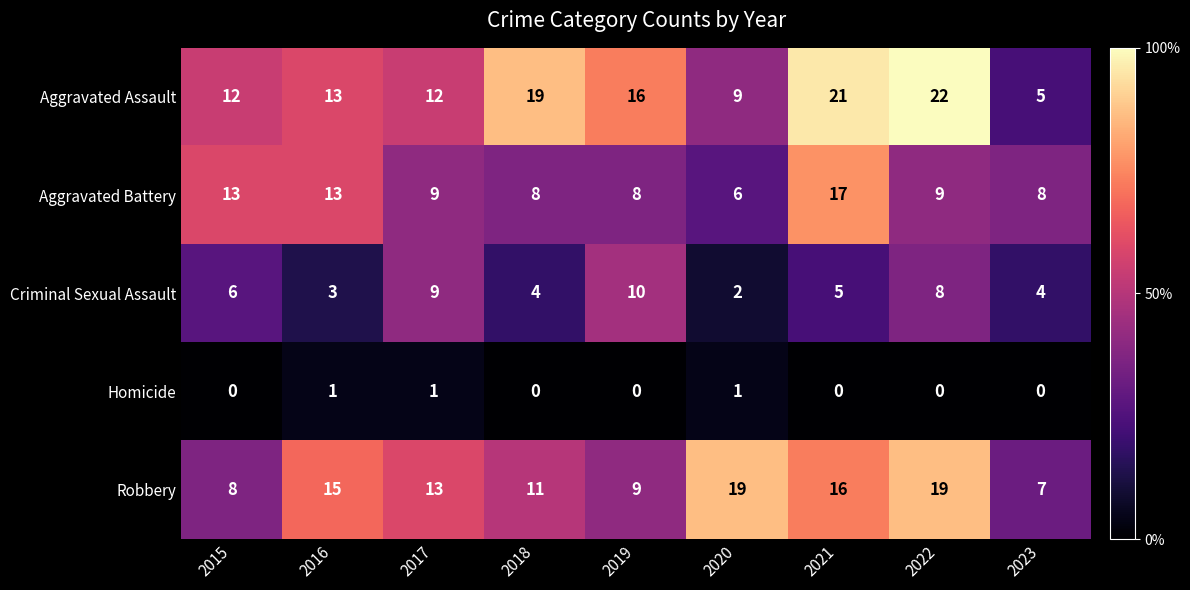

True or false: Criminal Sexual Assault has a value of 1 at 2020.

False